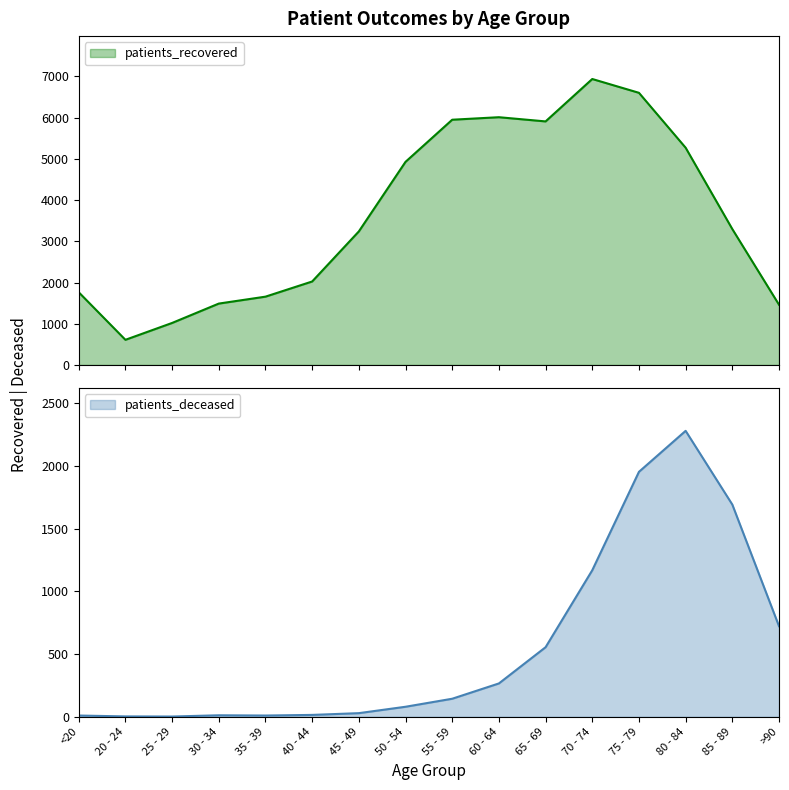

What position from the left is 30 - 34?

4